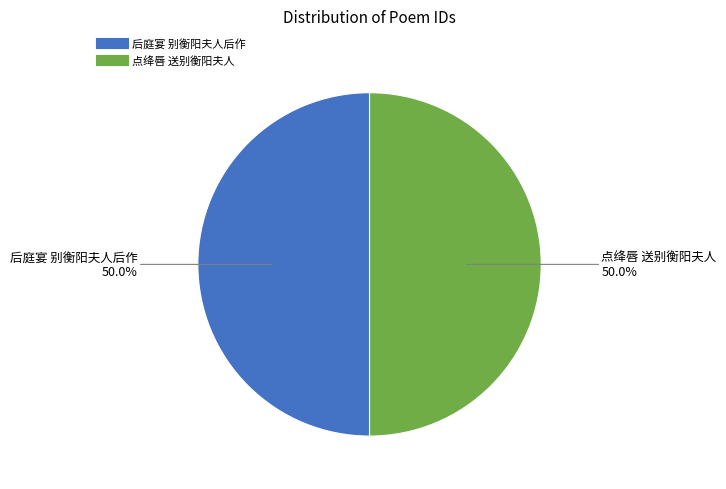

What portion of the pie excludes 后庭宴 别衡阳夫人后作?

50.0%